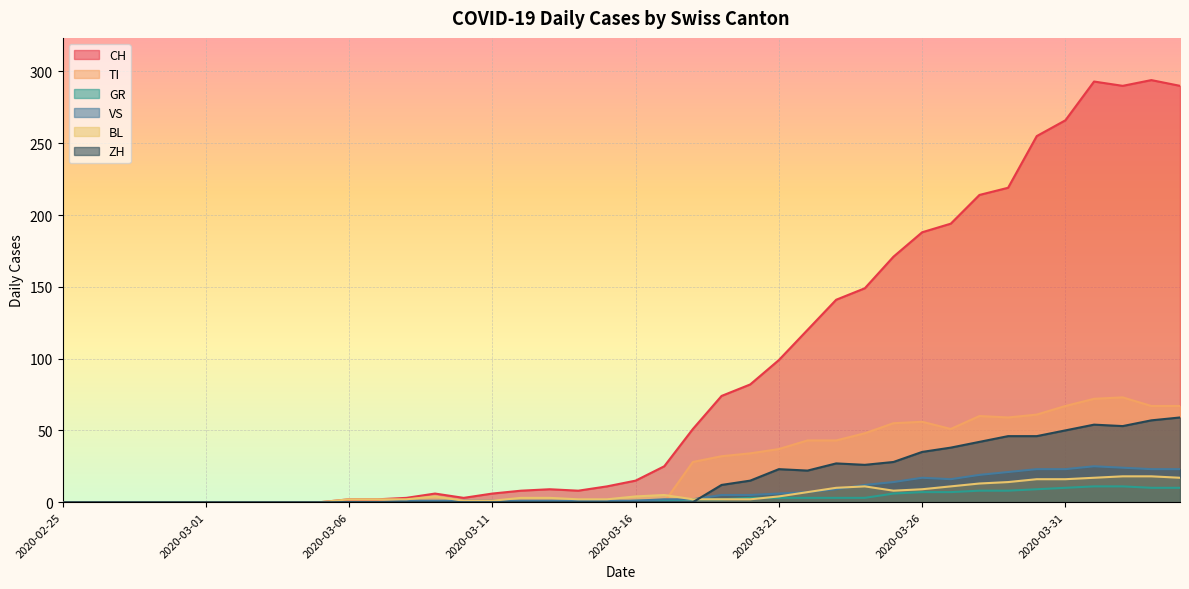

Count the number of categories in the chart.

40